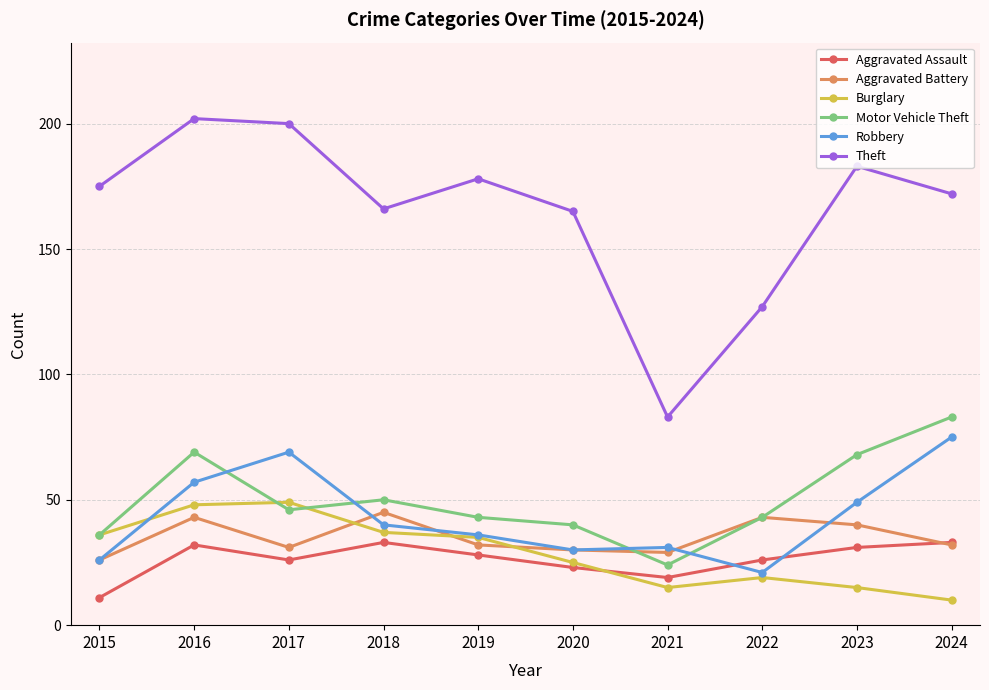

How many distinct data groups are displayed?

6